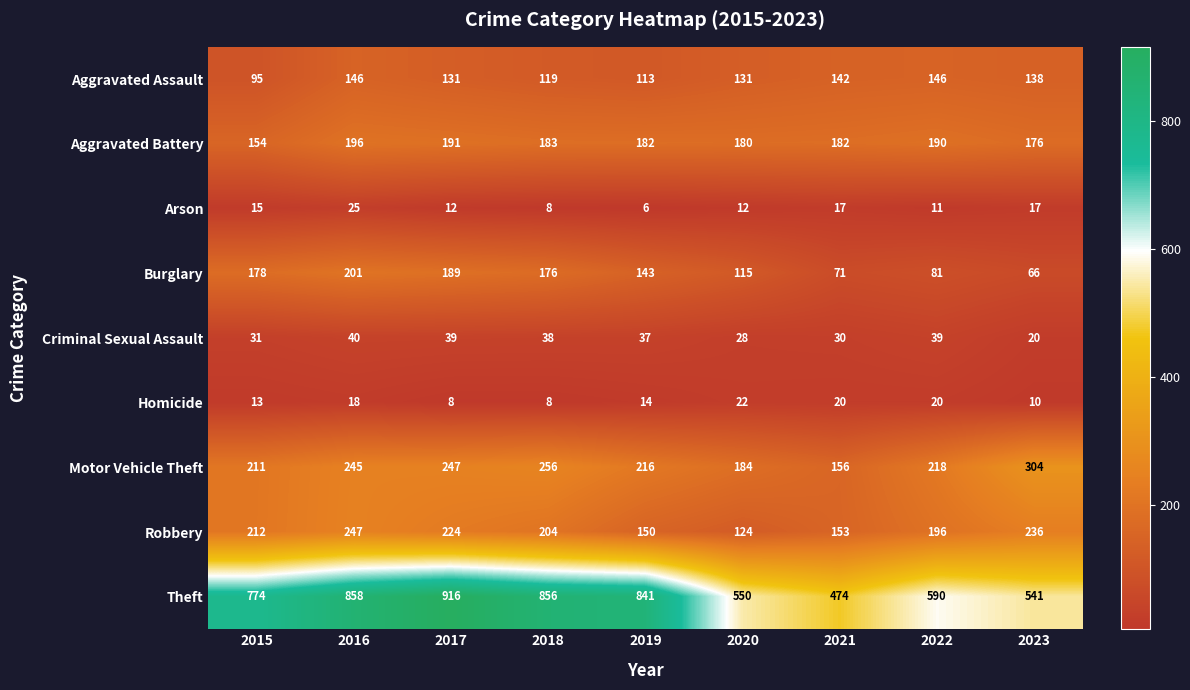

What is the difference between the second highest and second lowest values in the Homicide series?

12